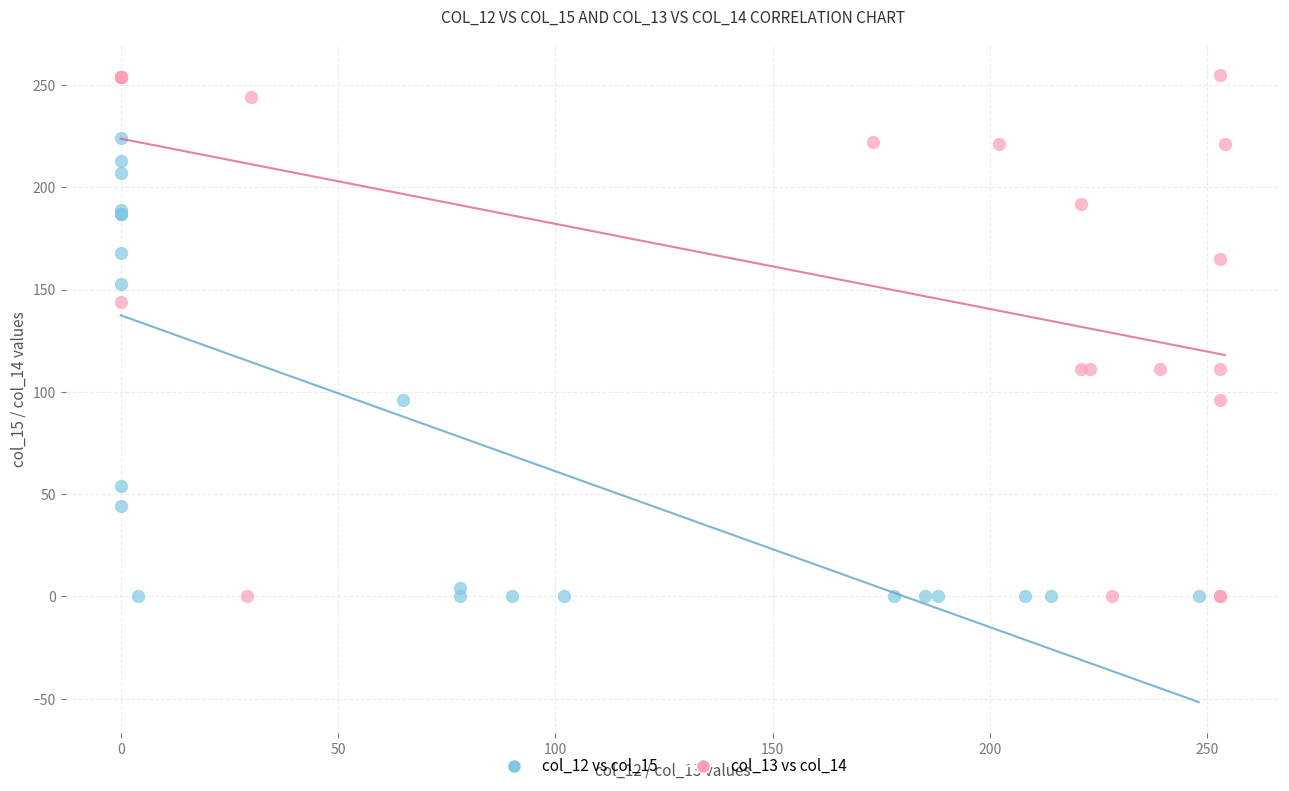

Which series reaches the maximum Y coordinate?

col_13 vs col_14